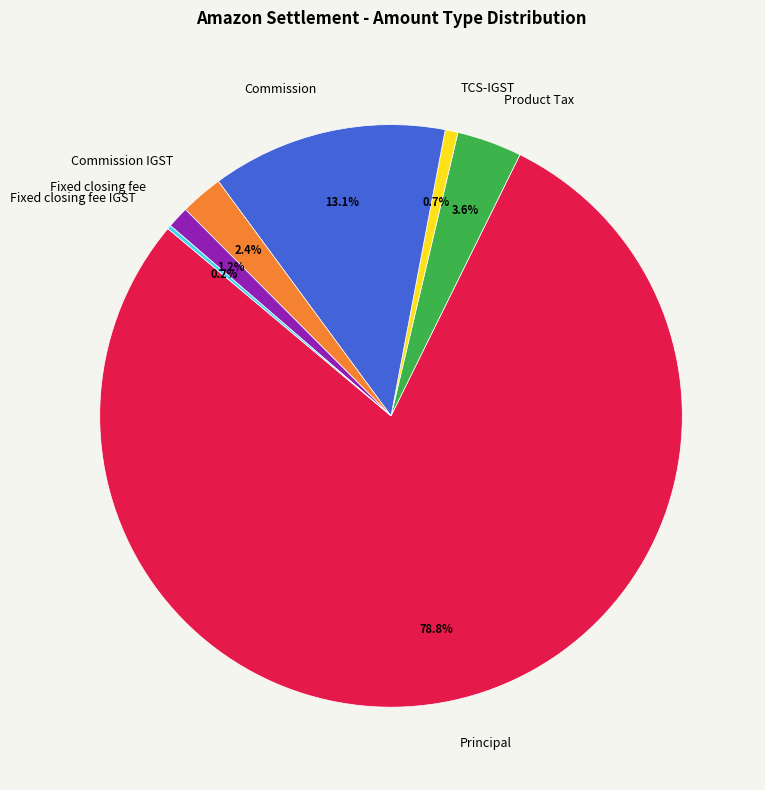

Is there a majority slice in this chart?

Yes